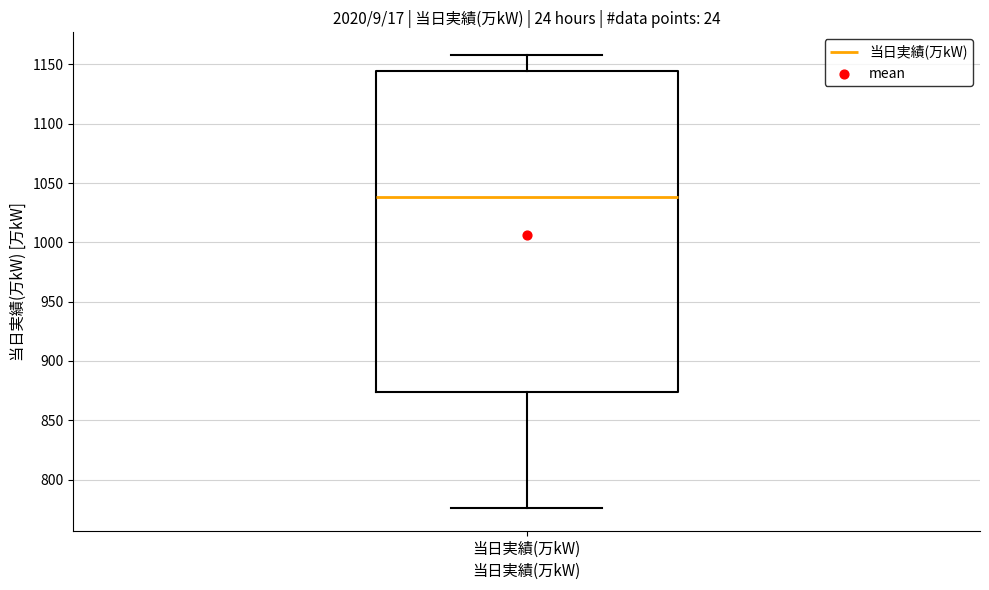

Transcribe this box plot: give where the median line is, the range the box spans, and where the two whiskers end, as read against the y-axis. The values are not printed on the chart, so give them approximately, as read against the axis.

median 1040, box 875 to 1145, whiskers 775 to 1160